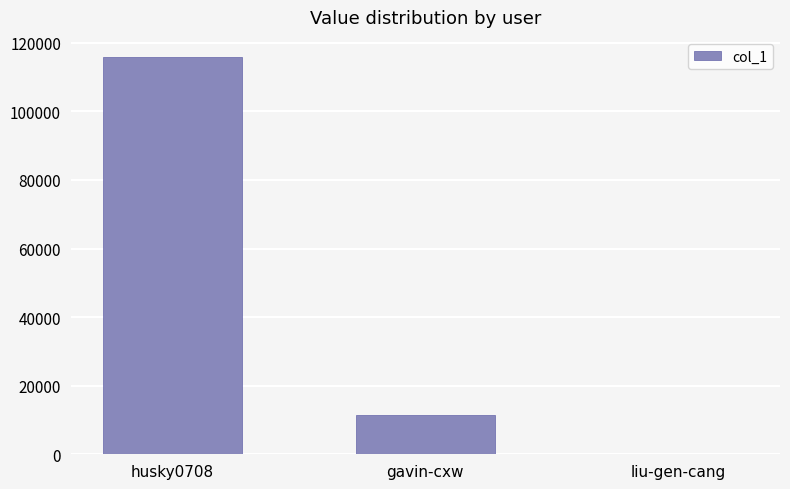

Where does the data first go above 11462?

husky0708